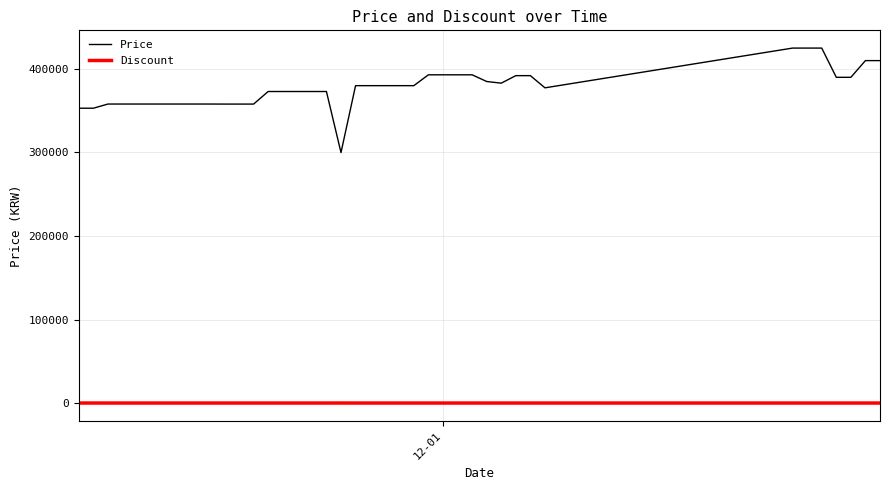

True or false: Discount and Price cross at least once.

False